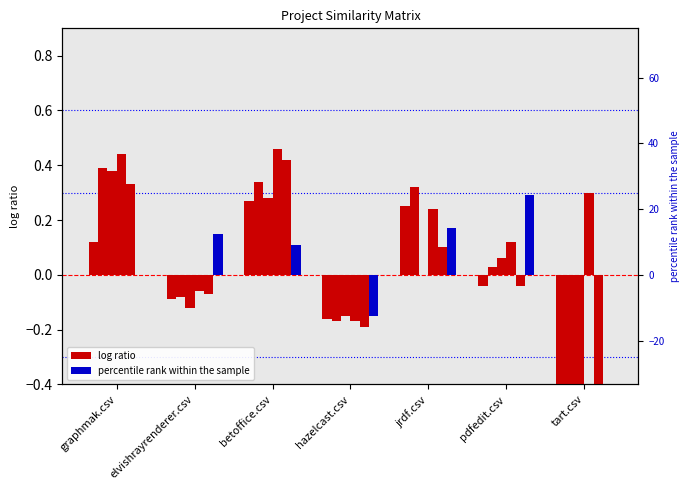

What is the difference between the hazelcast.csv values at tart.csv and betoffice.csv?

0.8